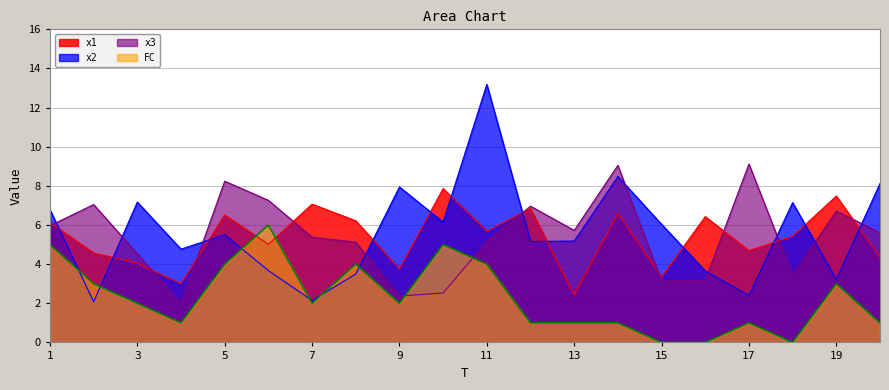

Which series ends up on top after the final intersection of x3 and x1?

x3